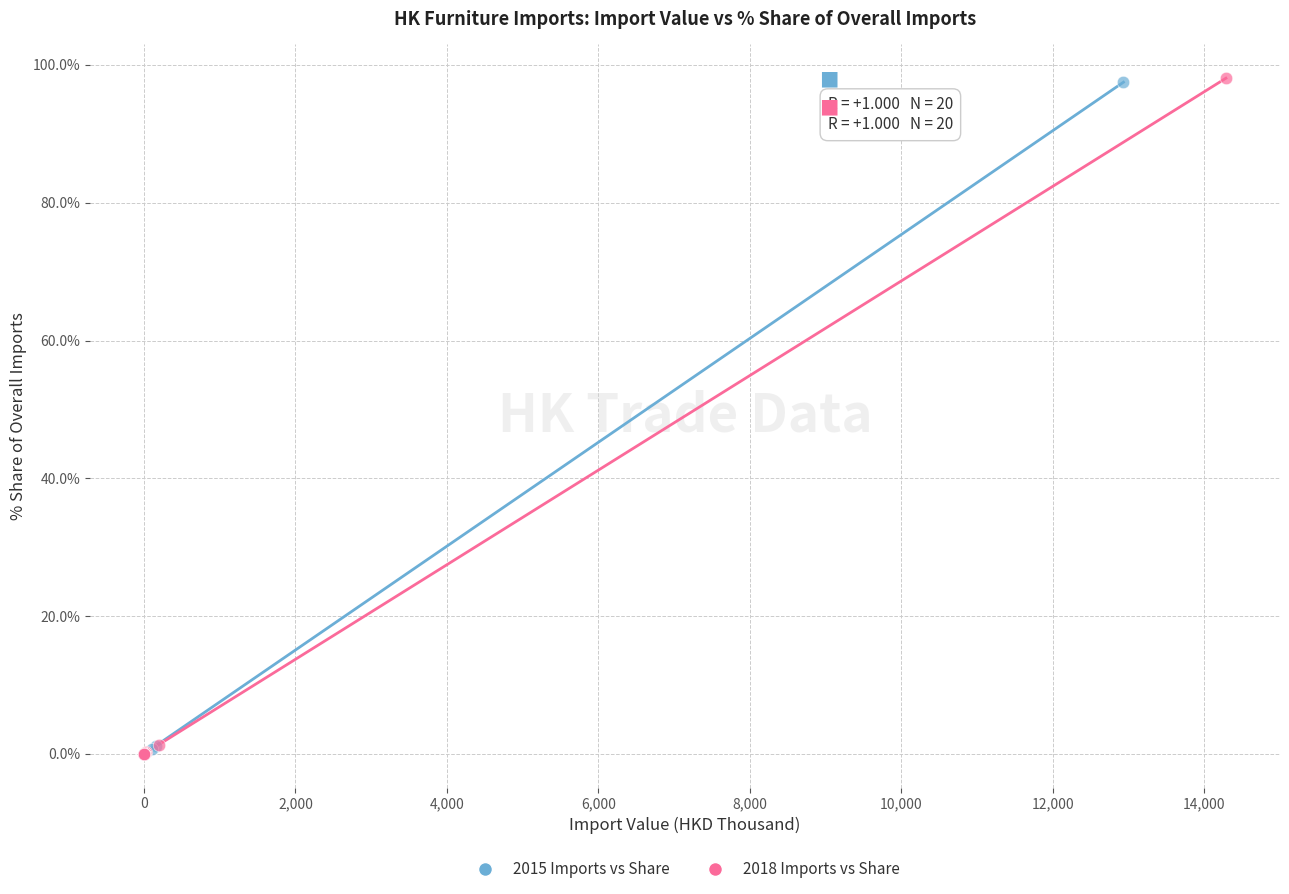

Which series has the widest spread of Y values?

2018 Imports vs Share